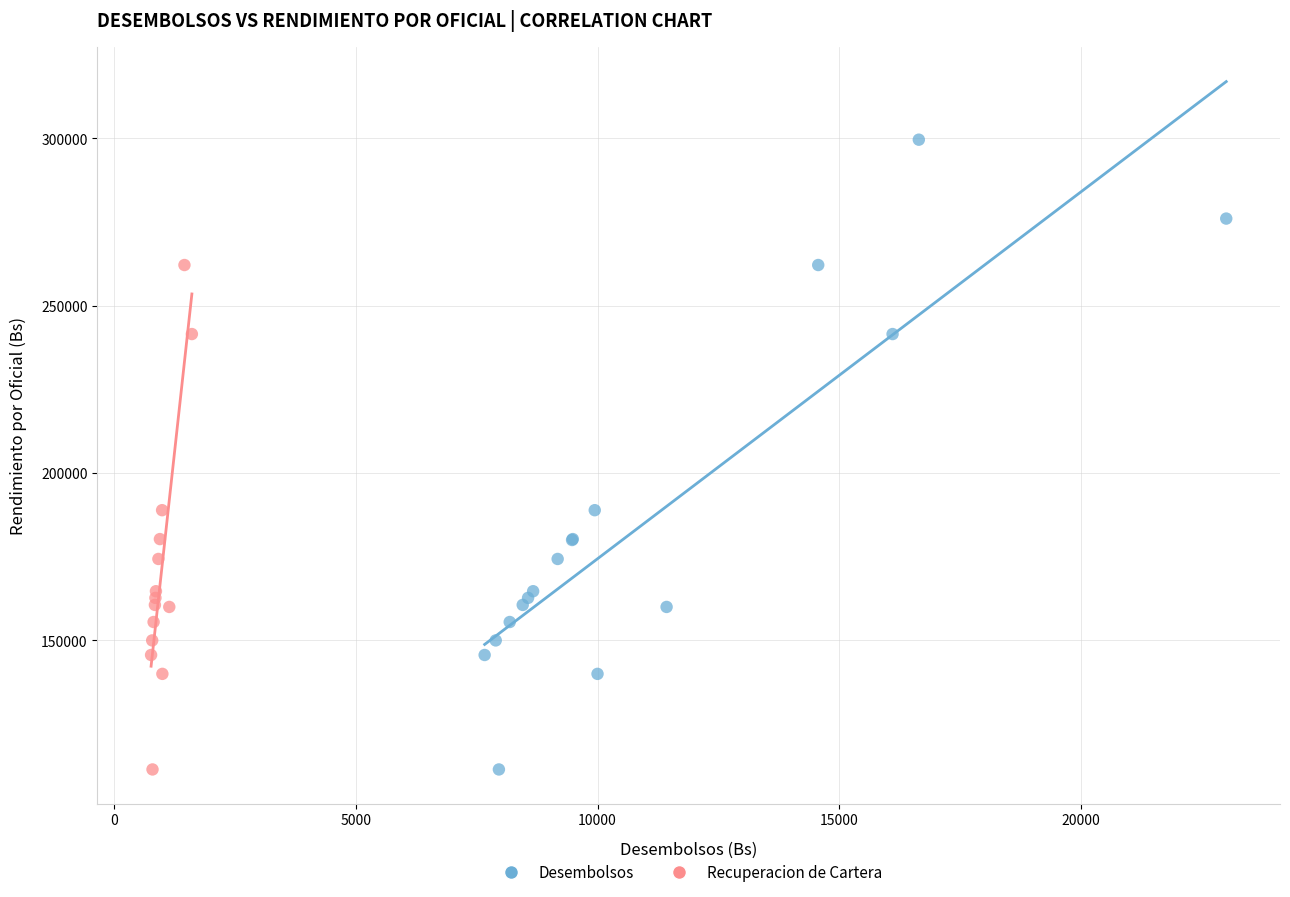

What are all the series names shown in the legend?

Desembolsos, Recuperacion de Cartera